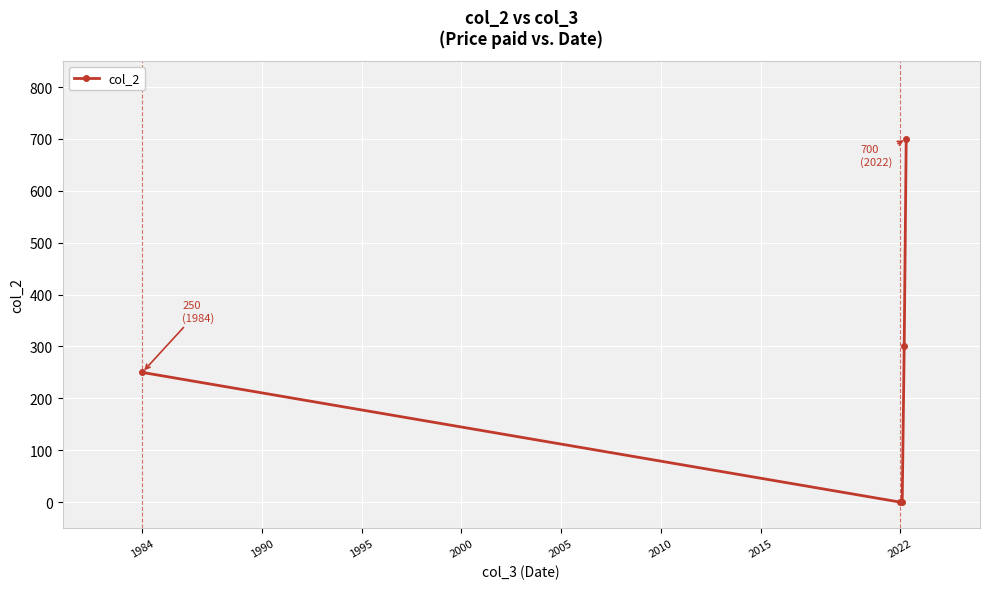

Is this an area chart (filled region under the line)?

No